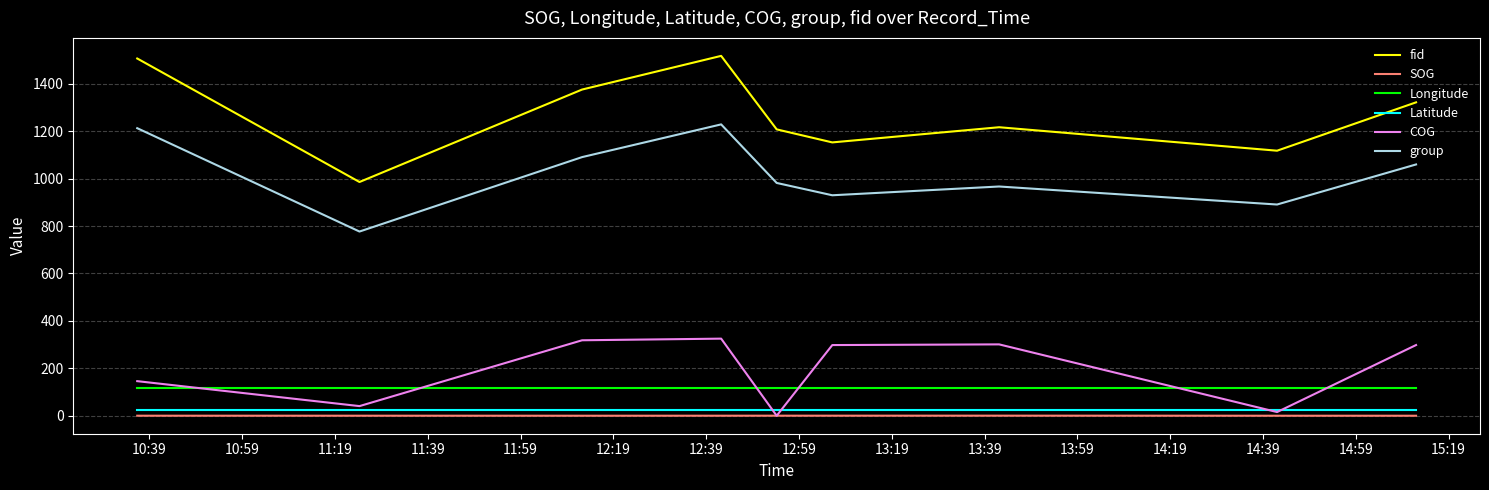

What are all the series names shown in the legend?

fid, SOG, Longitude, Latitude, COG, group